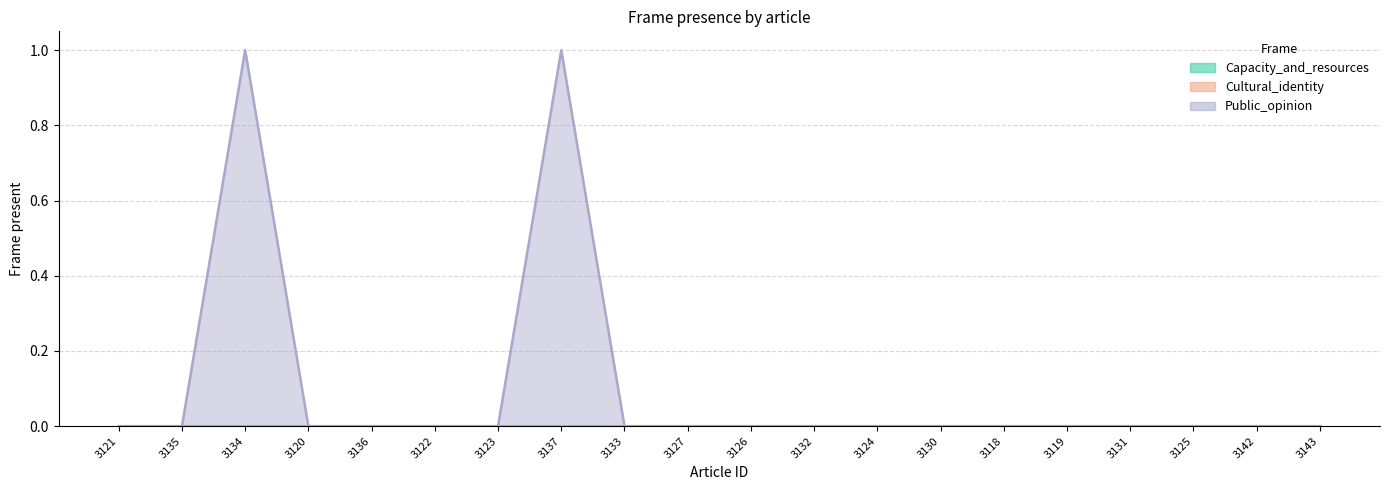

Rank the series at 3119 from highest to lowest value.

Capacity_and_resources, Cultural_identity, Public_opinion